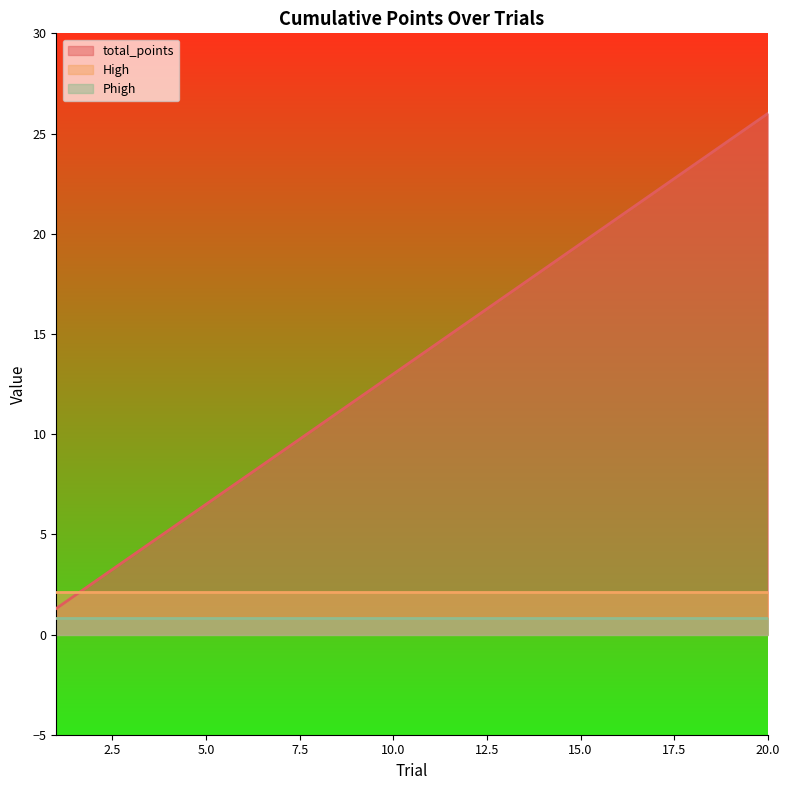

The value of Phigh at 6 is 1.3. True or false?

False